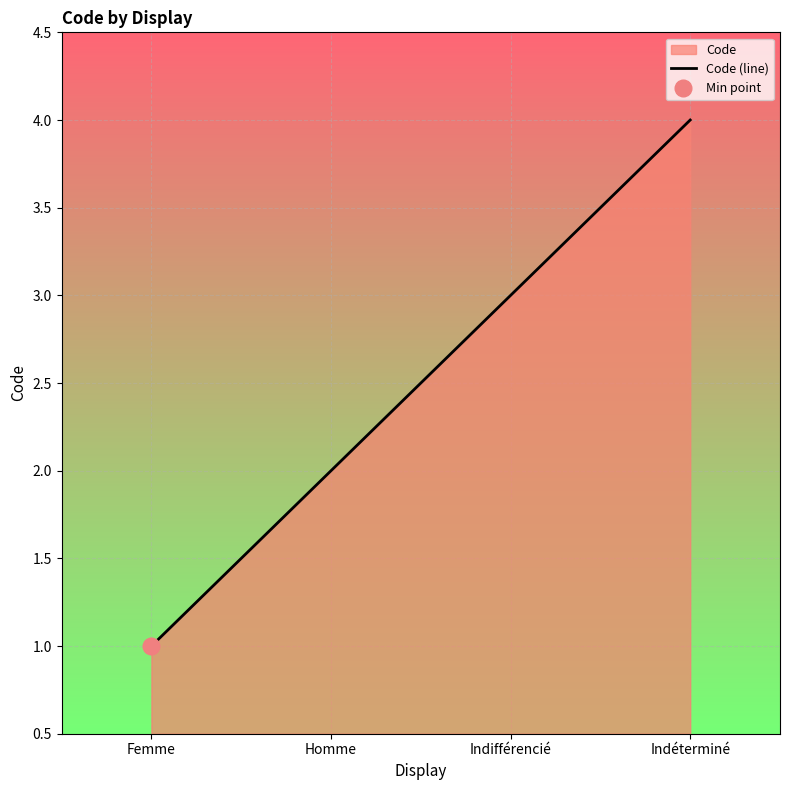

What position from the right is Homme?

3